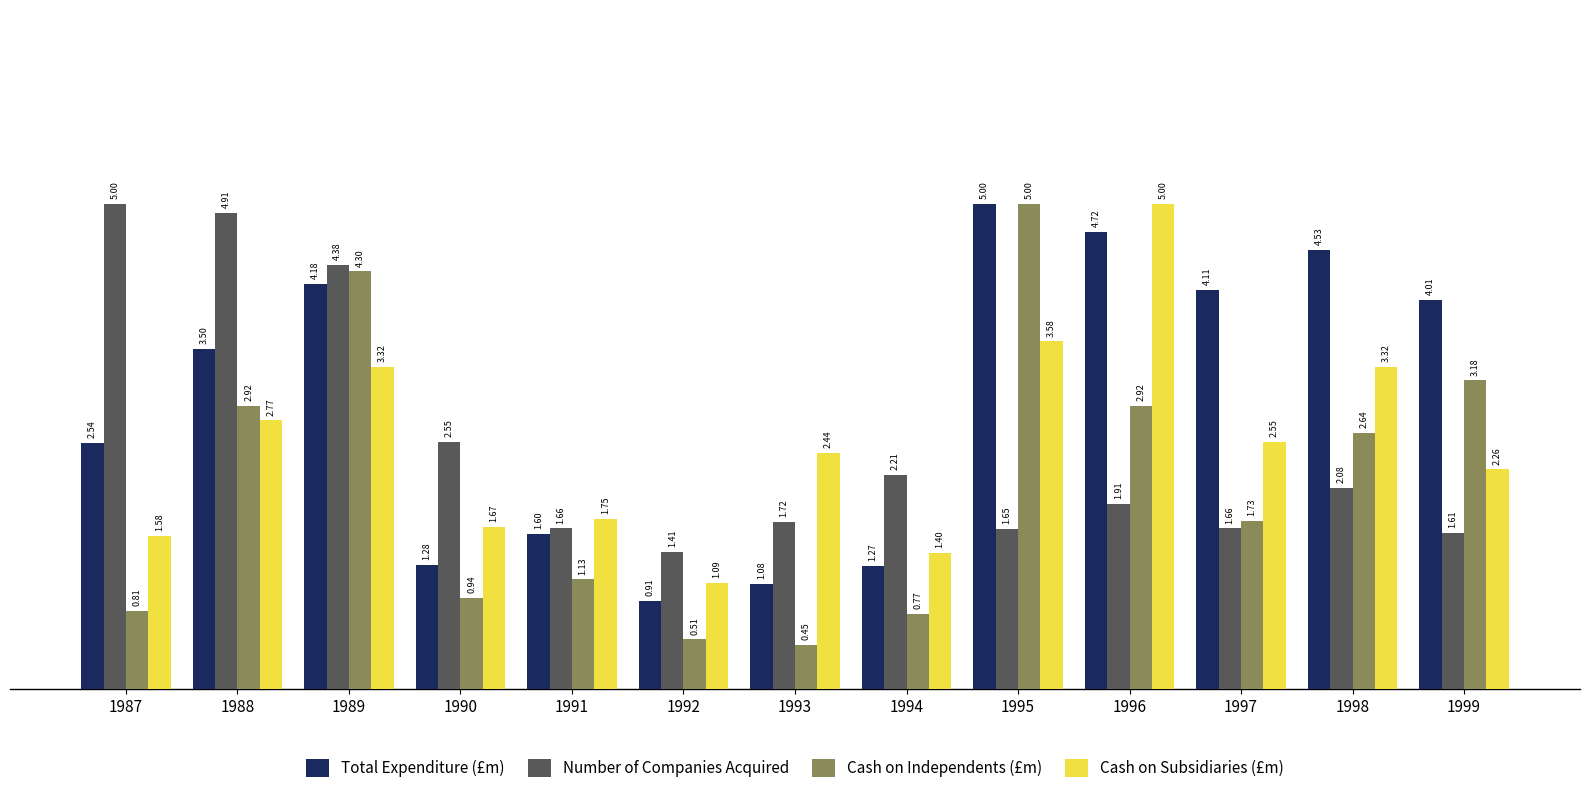

What is the spread (max minus min) of values at 1994?

1.4